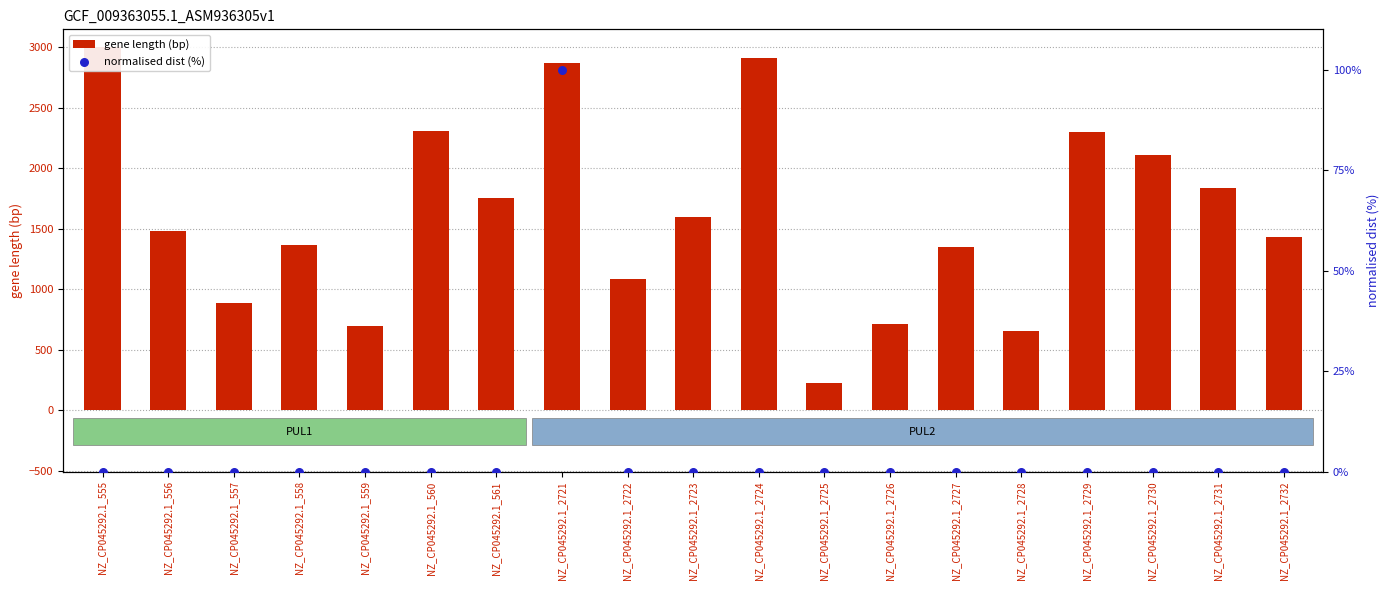

Which series reaches the maximum Y coordinate?

gene length (bp)